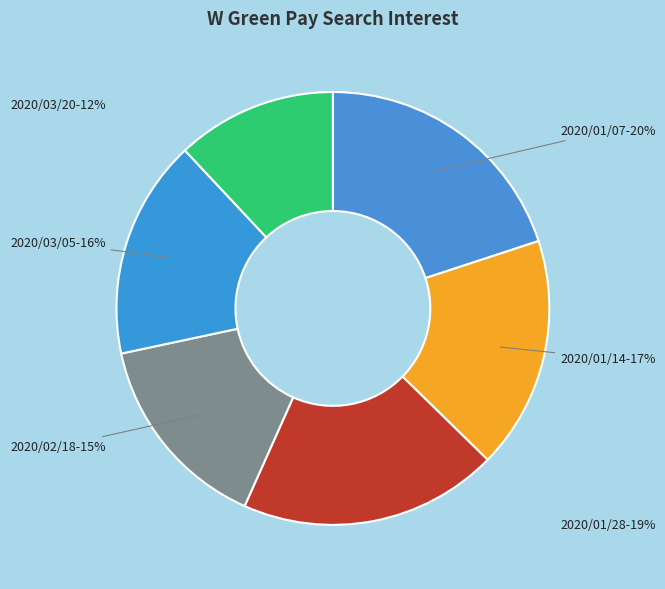

Between 2020/03/20 and 2020/01/28, which is larger?

2020/01/28